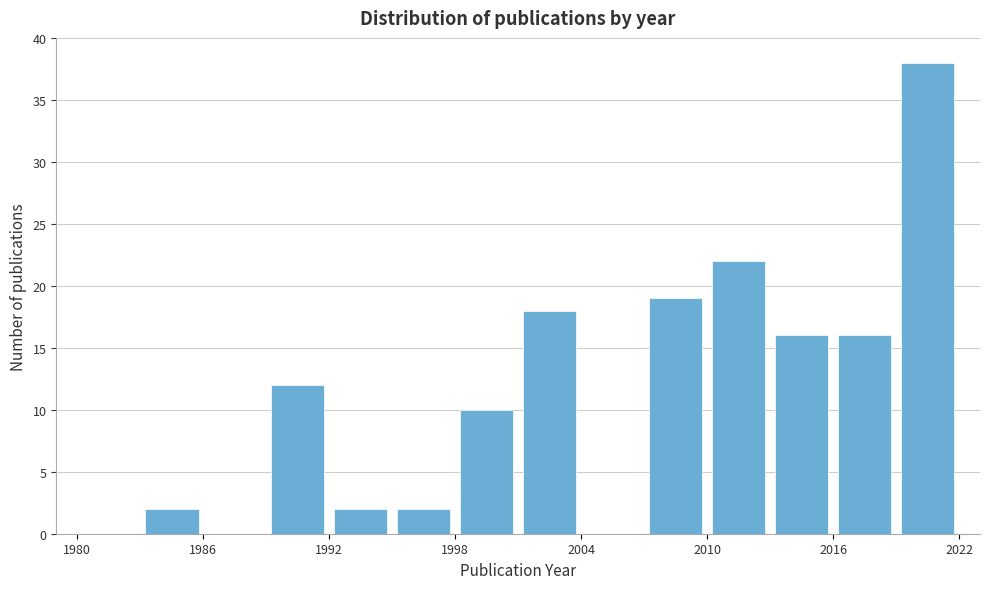

Read against the x-axis, roughly where is the centre of the tallest bar?

2021